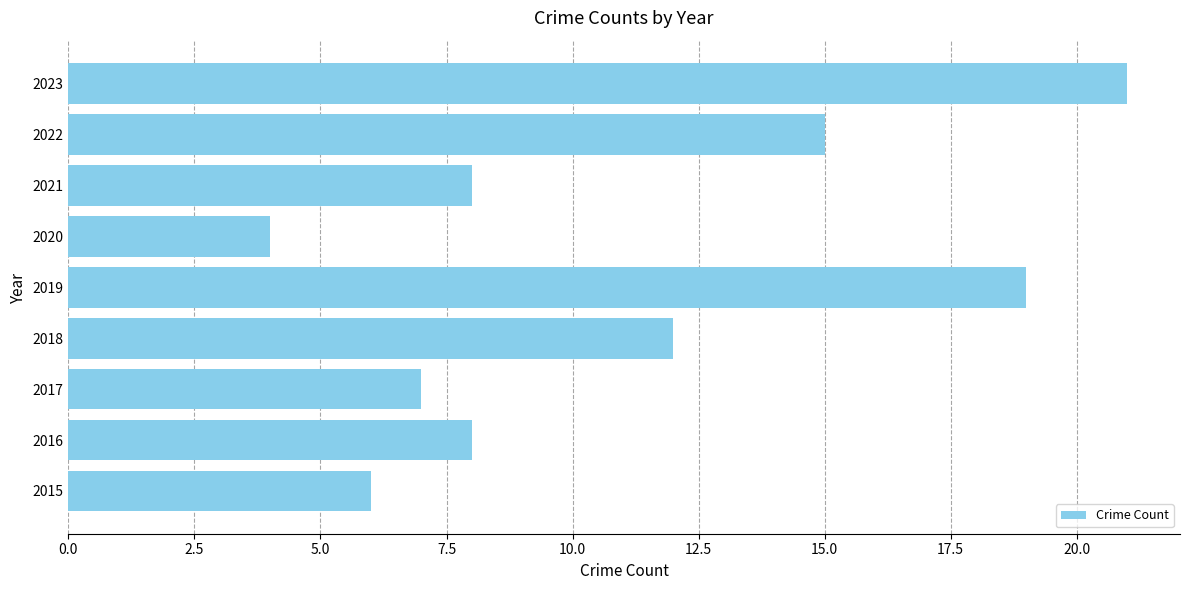

Which category has the lowest value across all series?

2020